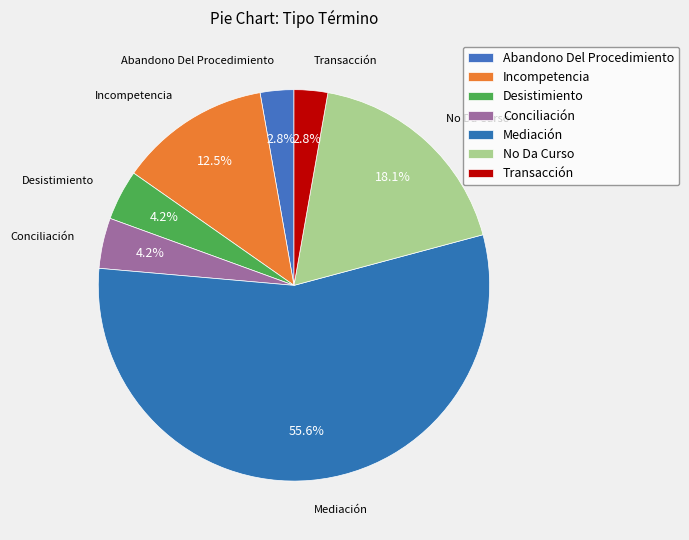

True or false: Abandono Del Procedimiento accounts for 3% of the total.

True